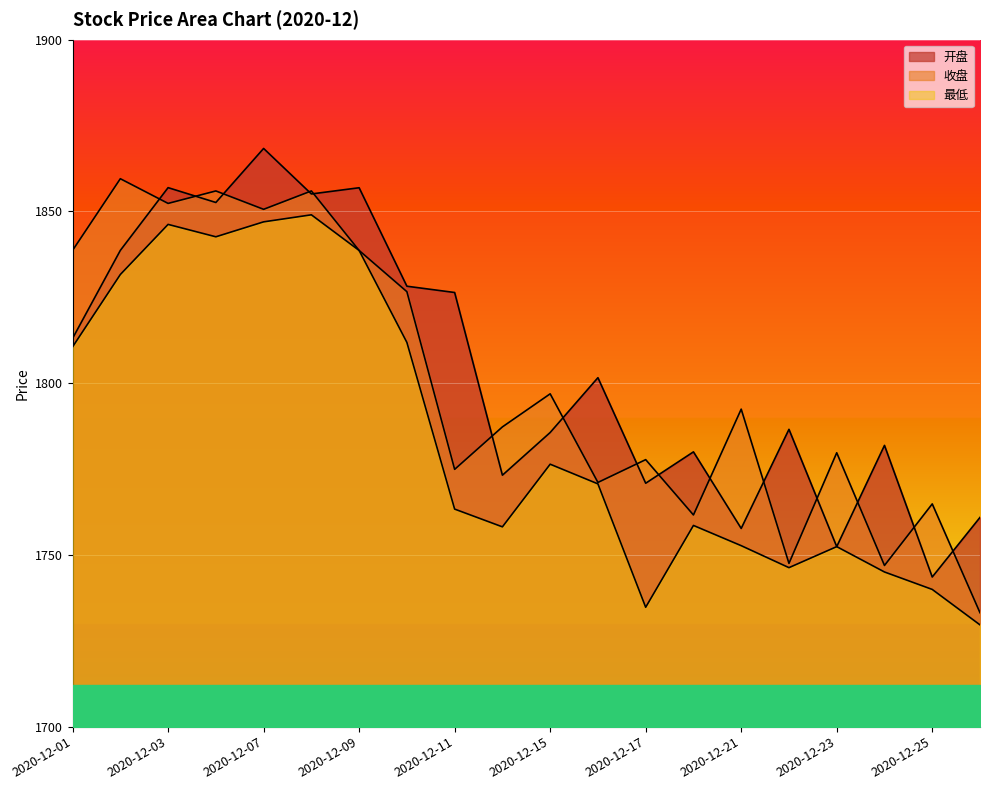

What is the difference between the maximum and minimum values in the 开盘 series?

124.8